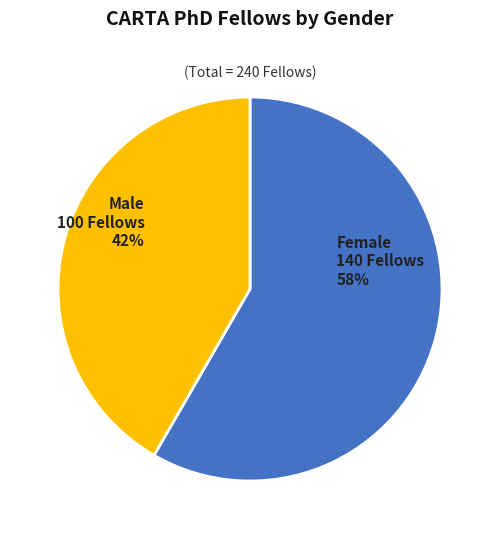

Which category accounts for the majority?

Female